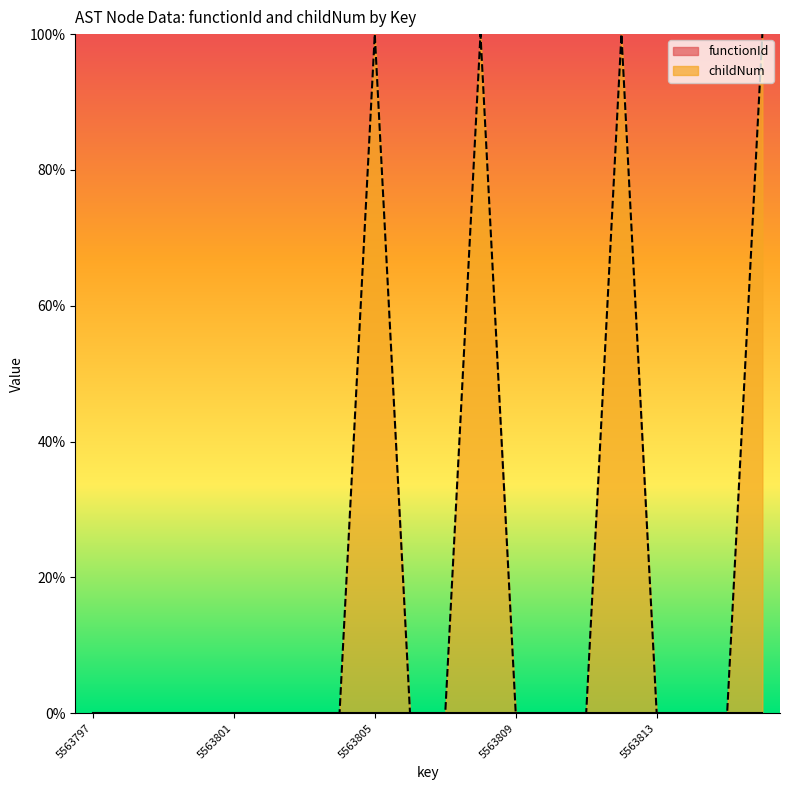

Reading left to right, what are all the values shown in this chart?

0	0	0	0	0	0	0	0	100	0	0	100	0	0	0	100	0	0	0	100